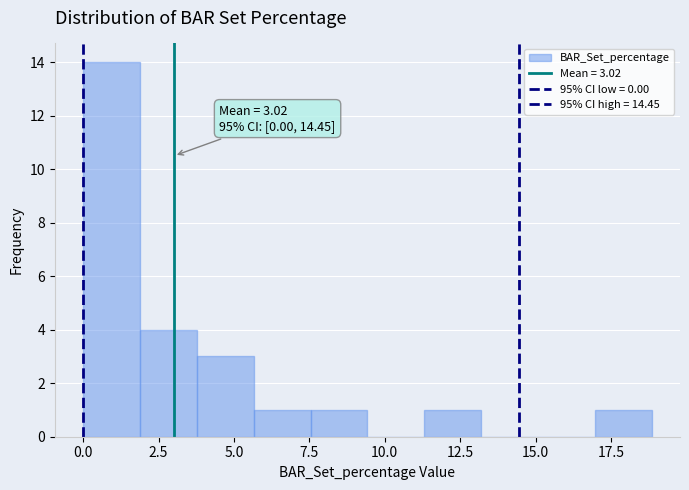

Around what value on the x-axis is the tallest bar? Give the approximate position of its centre, as read against the axis.

1.0